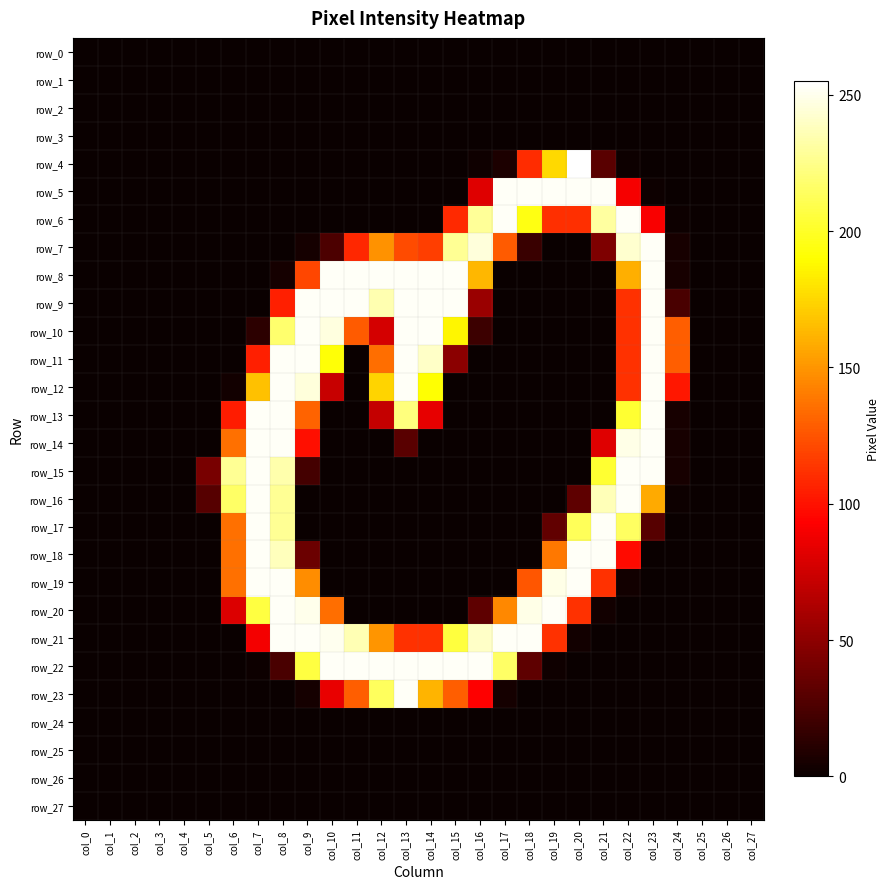

Which category has the lowest value in the row_13 series?

col_0